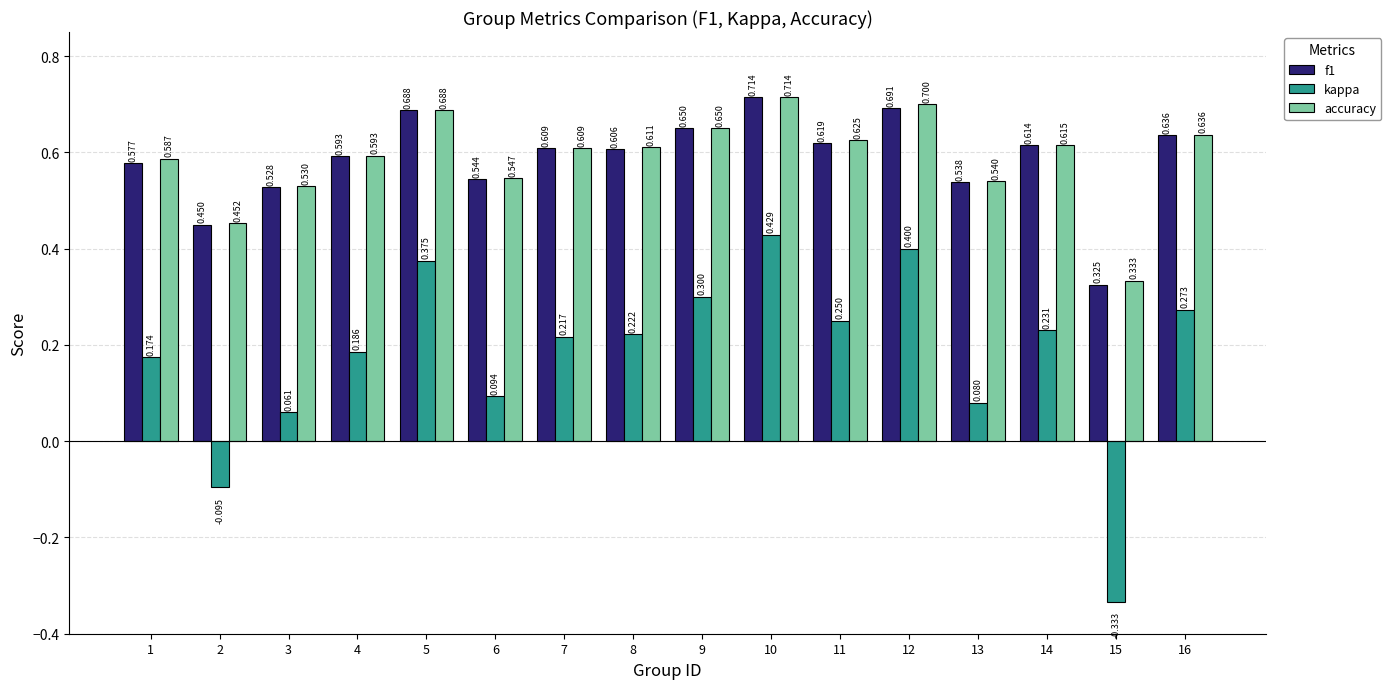

At which label is kappa closest to 0?

3